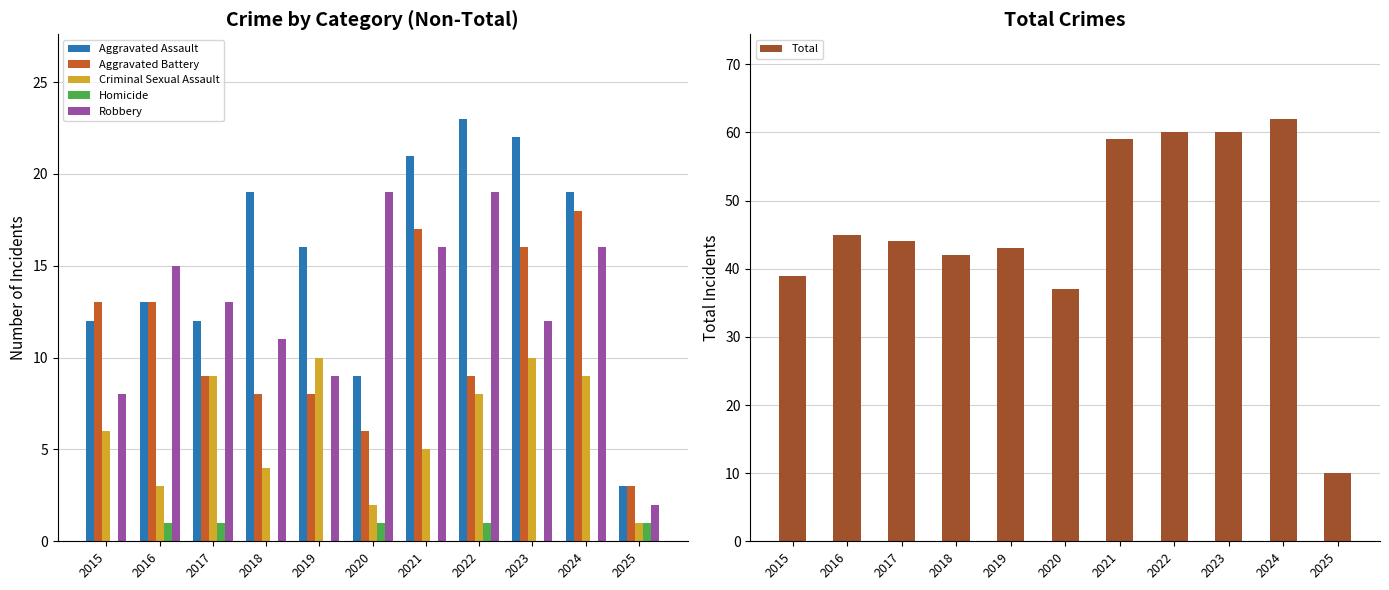

At which category does the chart reach its minimum across all series?

2015